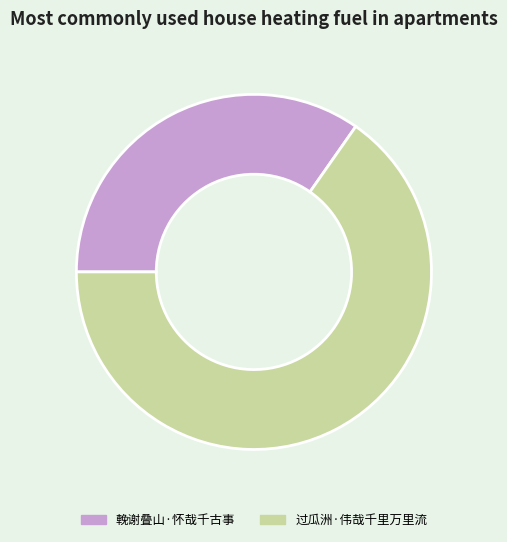

What is the smallest slice in the pie chart?

輓谢叠山·怀哉千古事